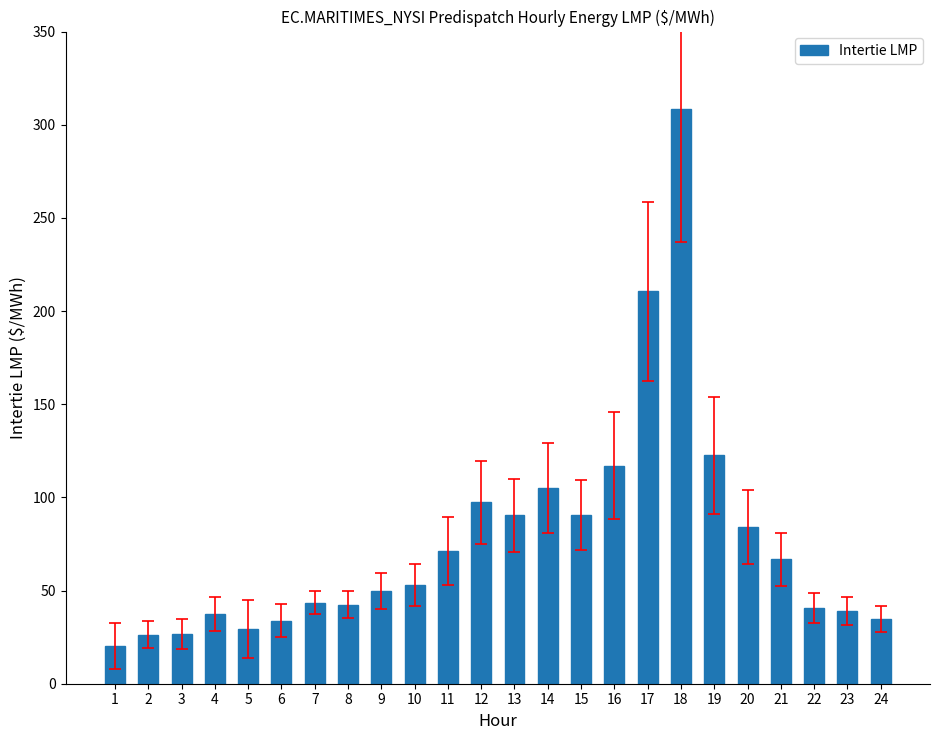

The chart shows a value of 34.8 at 24. True or false?

True